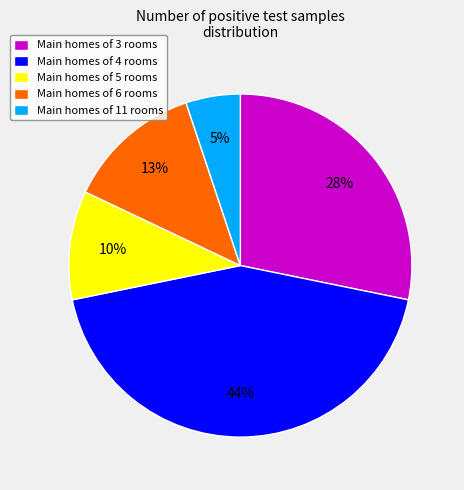

Is there a majority slice in this chart?

No